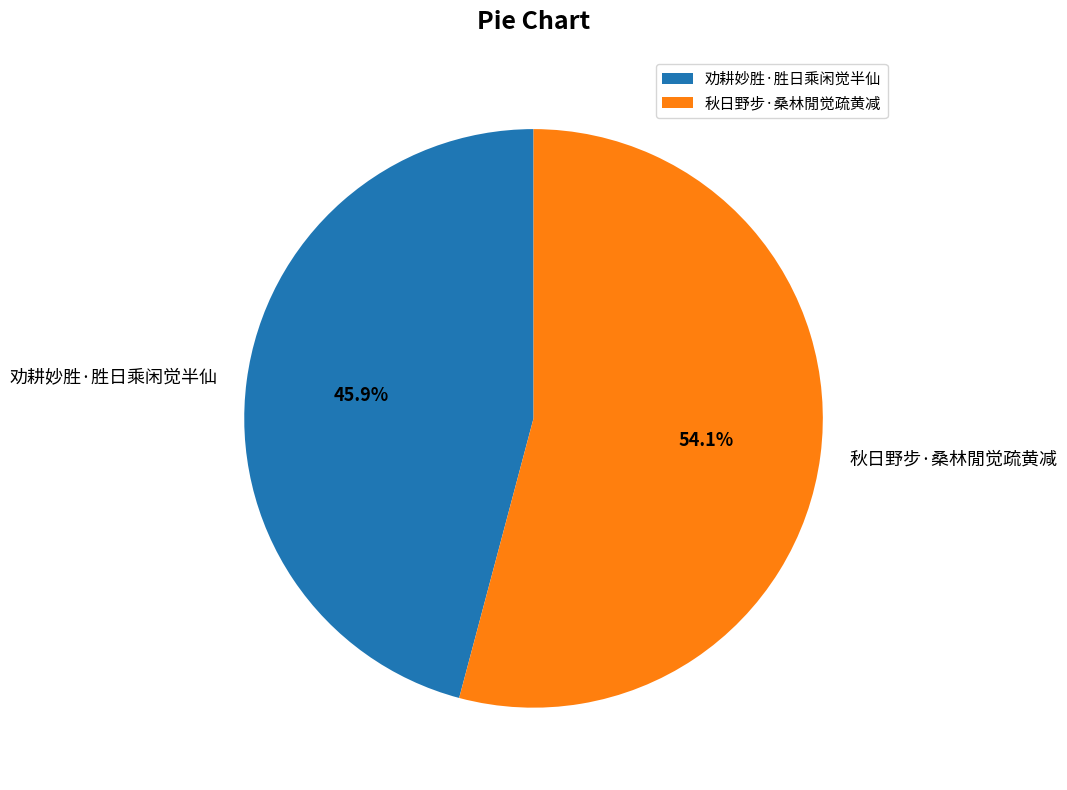

Approximately how many times larger is the value at 秋日野步·桑林閒觉疏黄减 compared to 劝耕妙胜·胜日乘闲觉半仙?

1.2